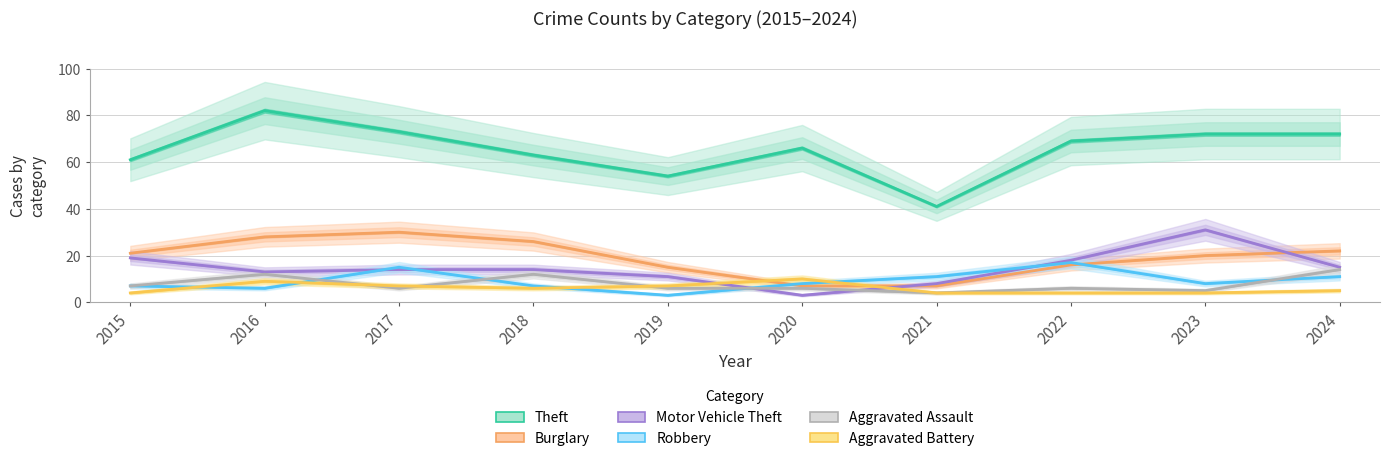

What is the sum of all Robbery values?

93